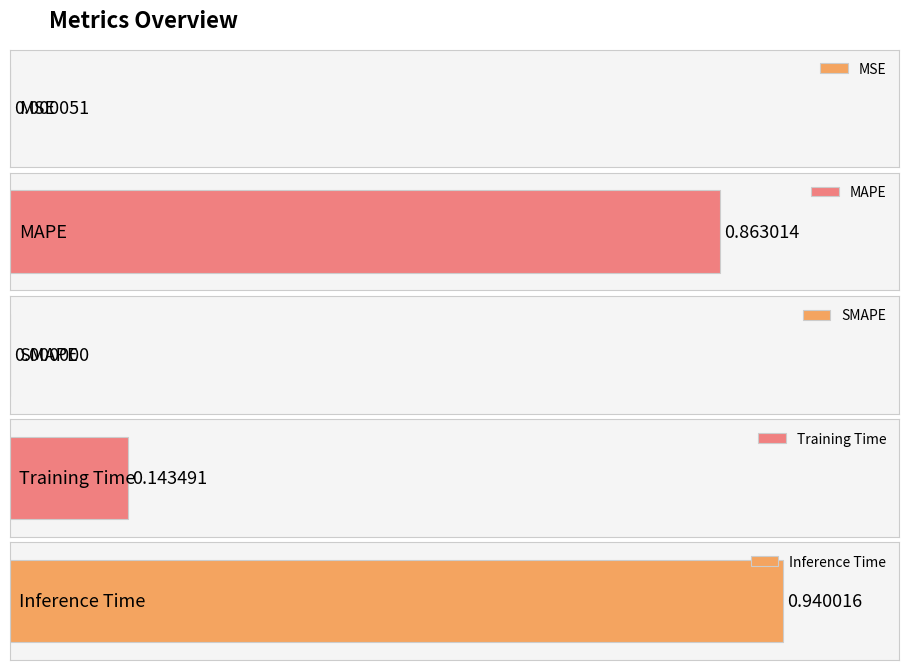

What is the greatest value displayed?

0.9